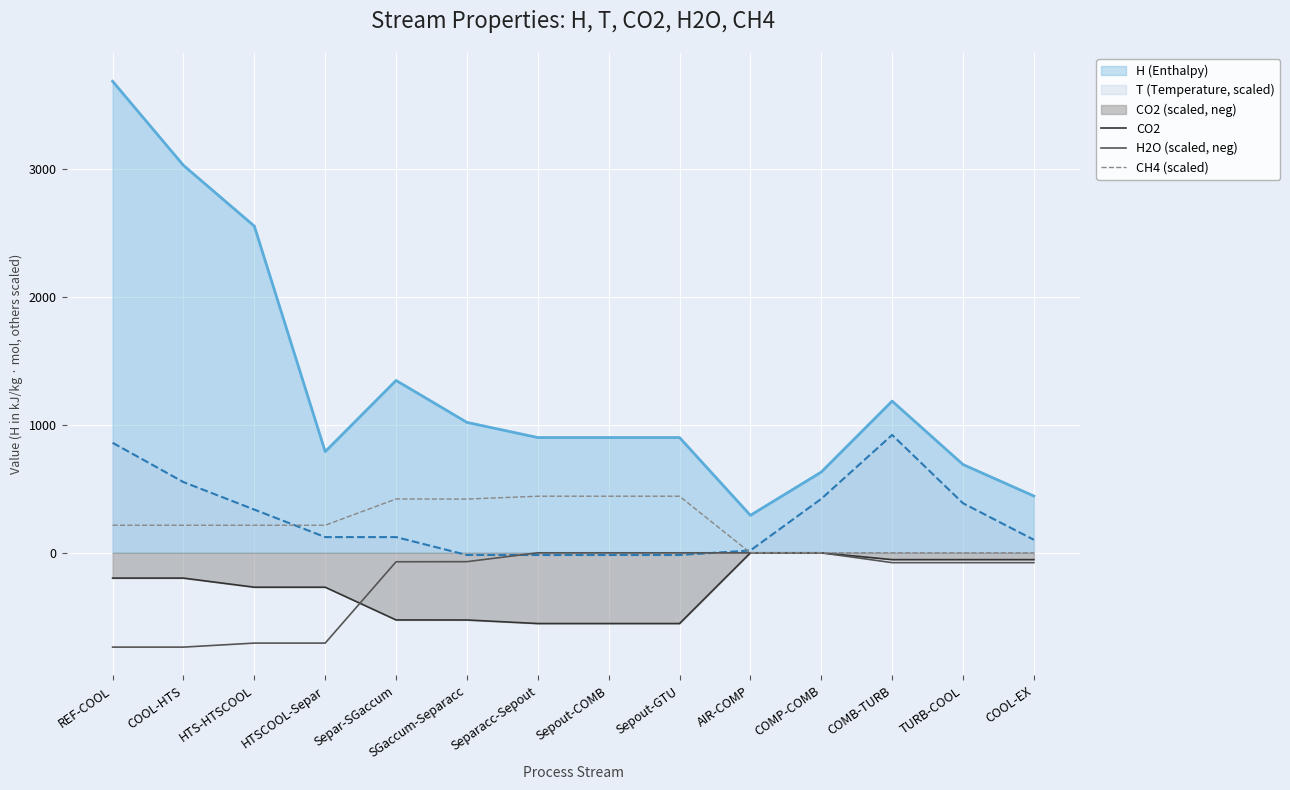

True or false: H2O (scaled, neg) and CH4 (scaled) cross at least once.

False